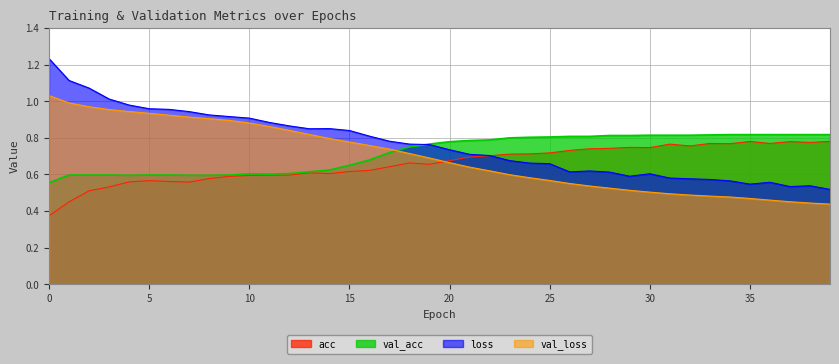

Where is val_loss nearest to the value 0?

39